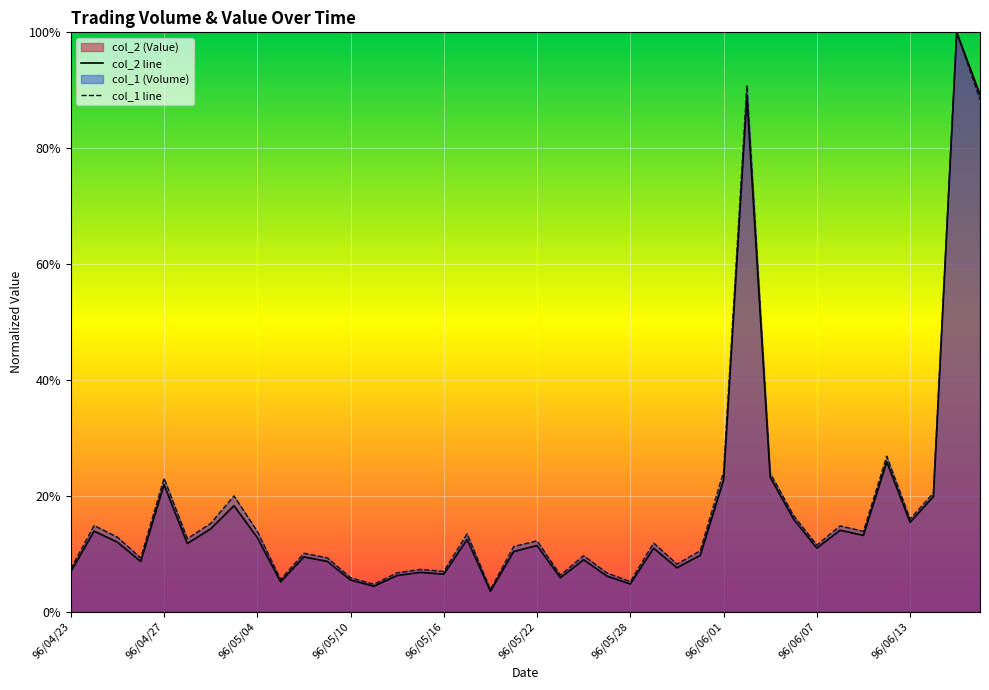

Reading left to right, transcribe all the data shown in this chart.

col_2 line: 0.1	0.1	0.1	0.1	0.2	0.1	0.1	0.2	0.1	0.1	0.1	0.1	0.1	0.0	0.1	0.1	0.1	0.1	0.0	0.1	0.1	0.1	0.1	0.1	0.0	0.1	0.1	0.1	0.2	0.9	0.2	0.2	0.1	0.1	0.1	0.3	0.2	0.2	1.0	0.9
col_1 line: 0.1	0.1	0.1	0.1	0.2	0.1	0.2	0.2	0.1	0.1	0.1	0.1	0.1	0.0	0.1	0.1	0.1	0.1	0.0	0.1	0.1	0.1	0.1	0.1	0.1	0.1	0.1	0.1	0.2	0.9	0.2	0.2	0.1	0.1	0.1	0.3	0.2	0.2	1.0	0.9